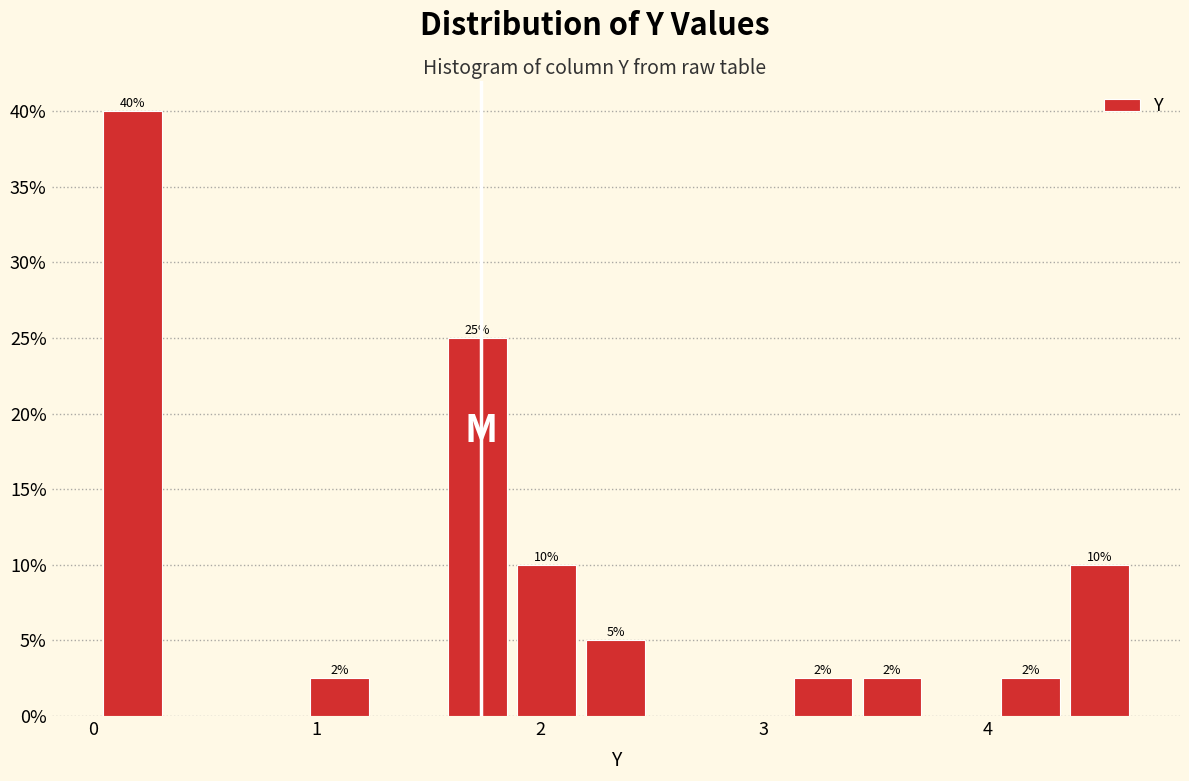

Read against the x-axis, roughly where is the centre of the tallest bar?

0.2